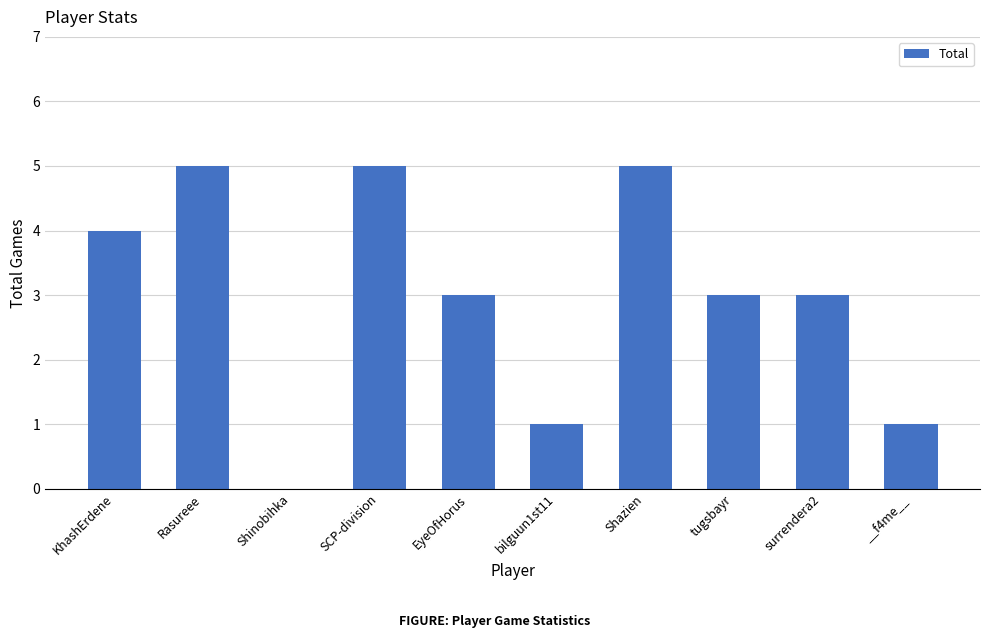

Count the number of data series in this chart.

1